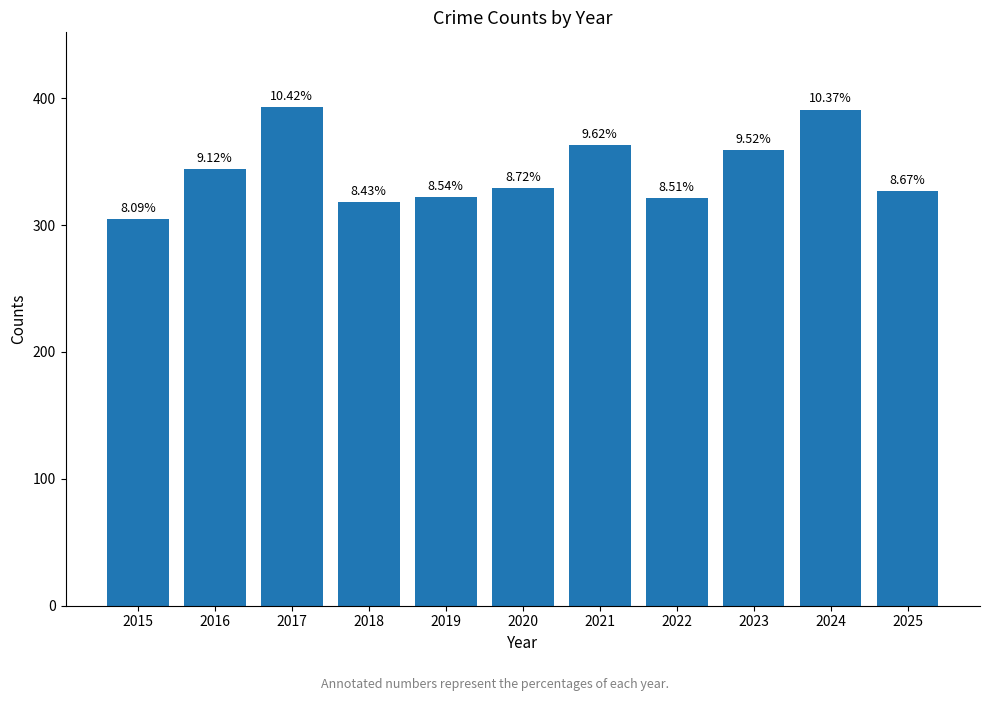

Are the bars horizontal?

No